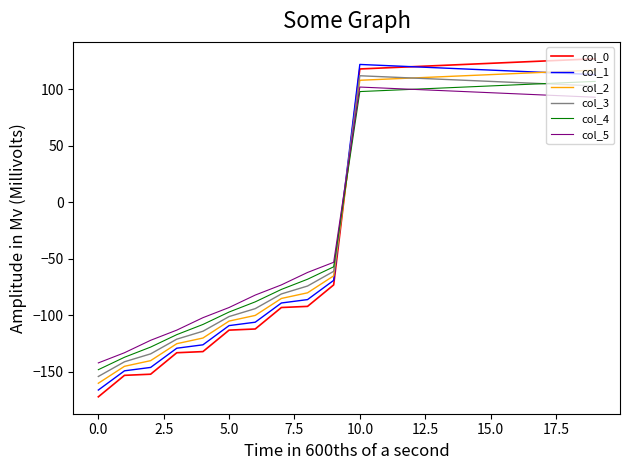

True or false: col_5 and col_2 intersect in this chart.

True